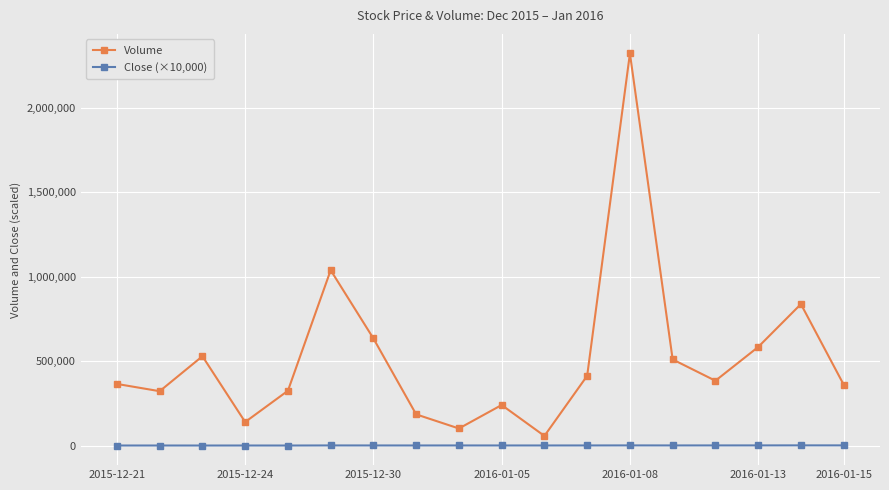

True or false: Close (×10,000) and Volume cross at least once.

False